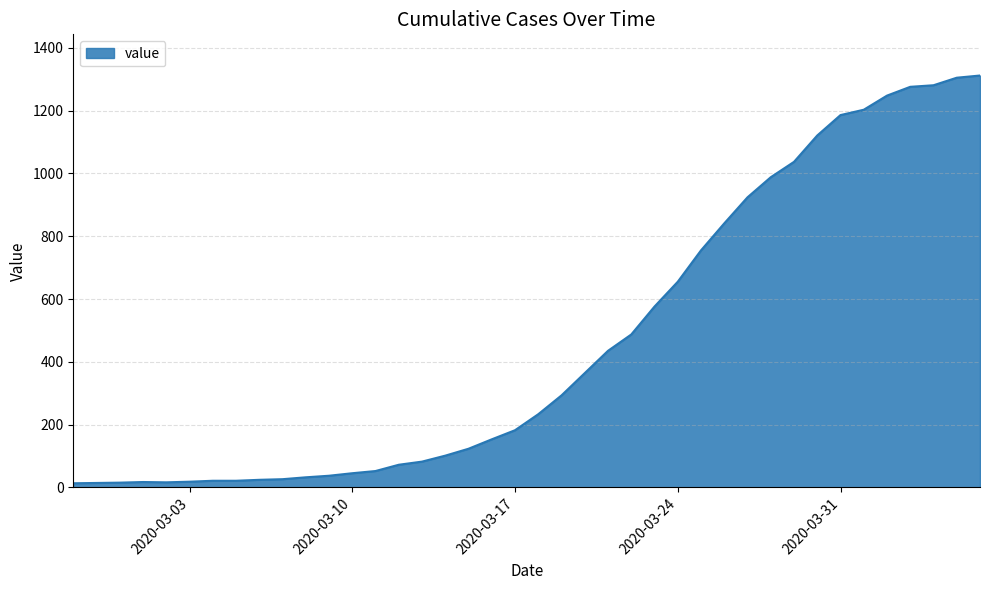

What is the maximum value shown in the chart?

1312